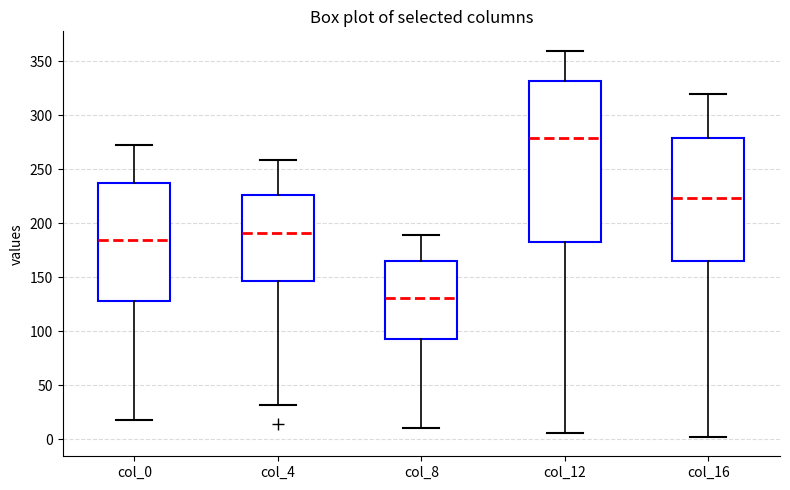

Reading left to right, read every box against the y-axis: the position of its median line, the range the box covers, and the ends of its whiskers. The values are not printed on the chart, so give them approximately, as read against the axis.

col_0: median 185, box 130 to 240, whiskers 20 to 275
col_4: median 190, box 145 to 225, whiskers 30 to 260
col_8: median 130, box 95 to 165, whiskers 10 to 190
col_12: median 280, box 185 to 330, whiskers 5 to 360
col_16: median 225, box 165 to 280, whiskers 0 to 320